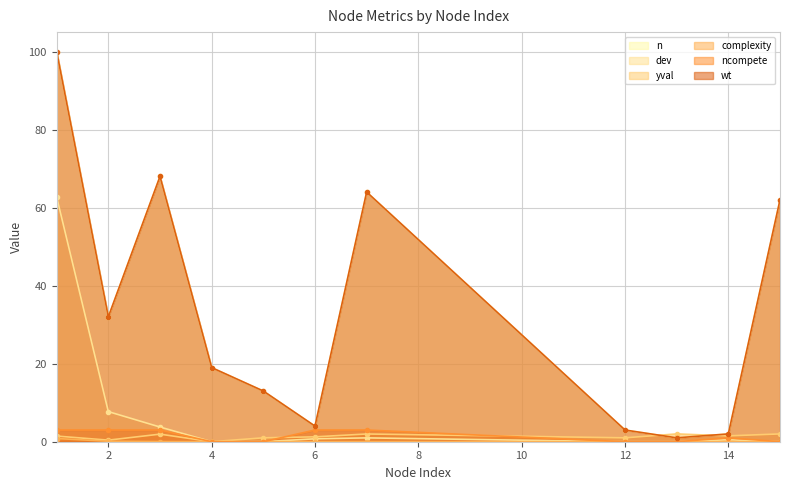

At which label is dev closest to 31?

2